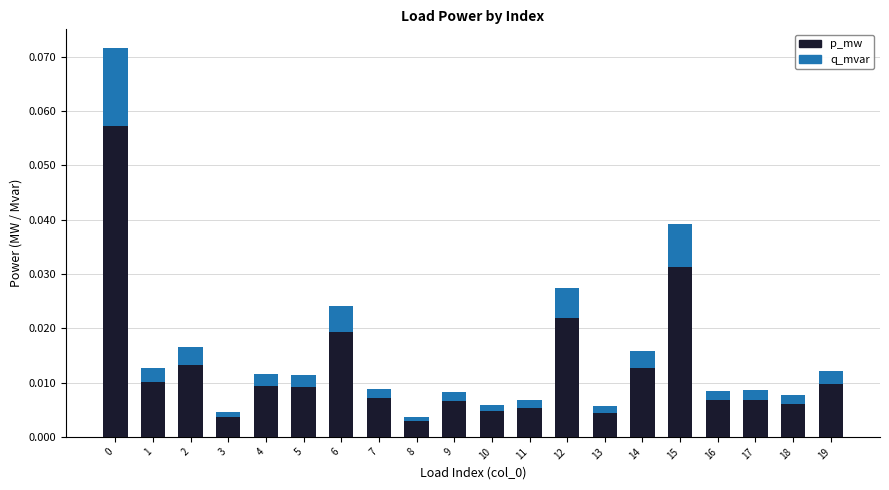

The p_mw series shows 0.0 at 10. True or false?

True